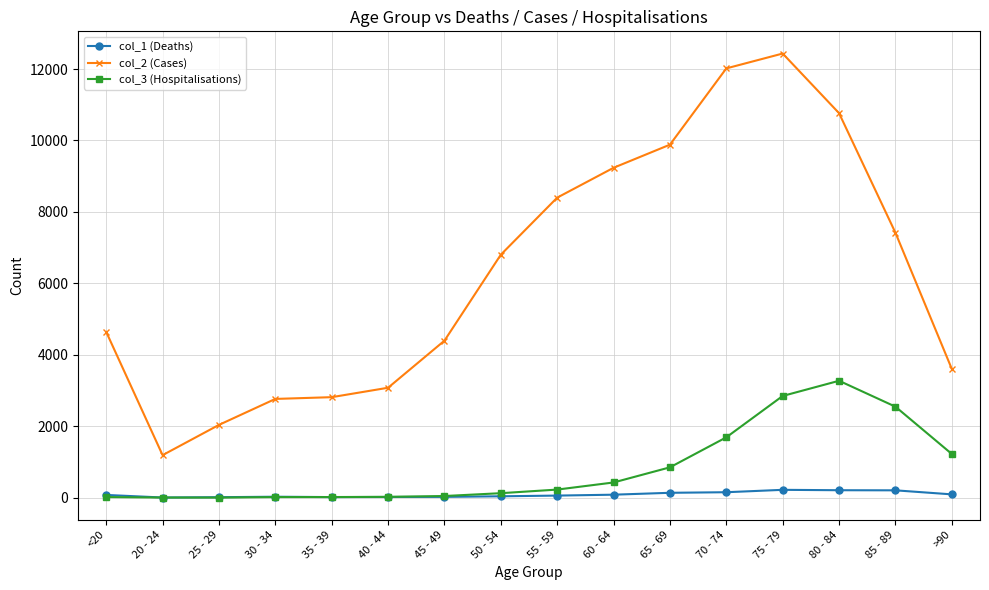

What is the label of the 15th point from the right?

20 - 24